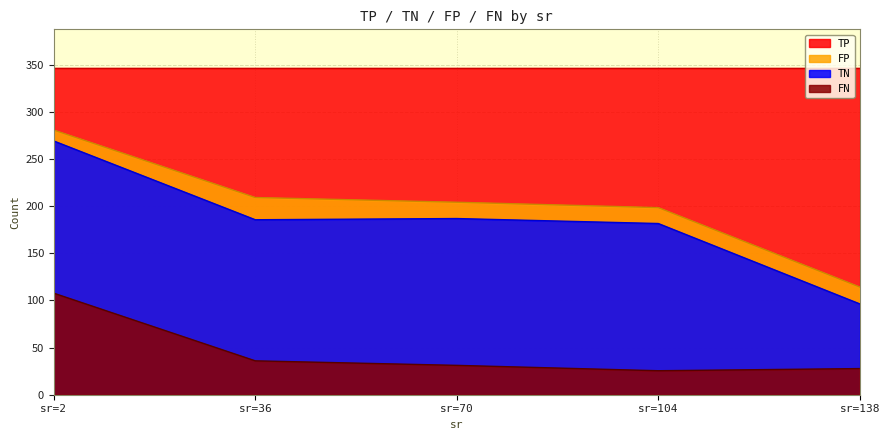

What is the difference between the maximum and minimum values in the FN series?

82.2